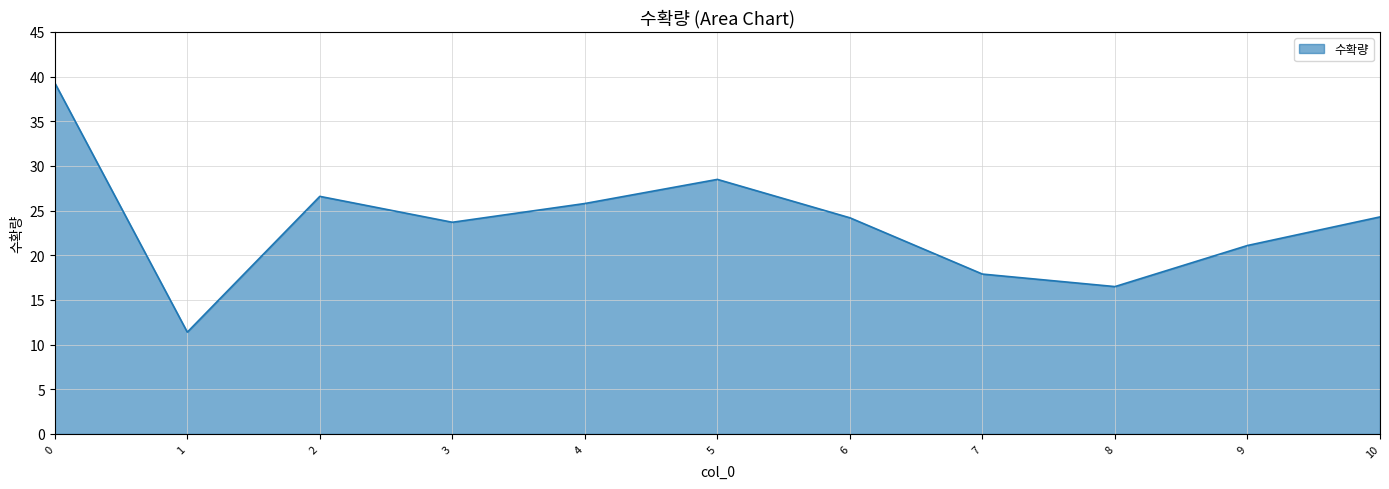

Count the number of data series in this chart.

1